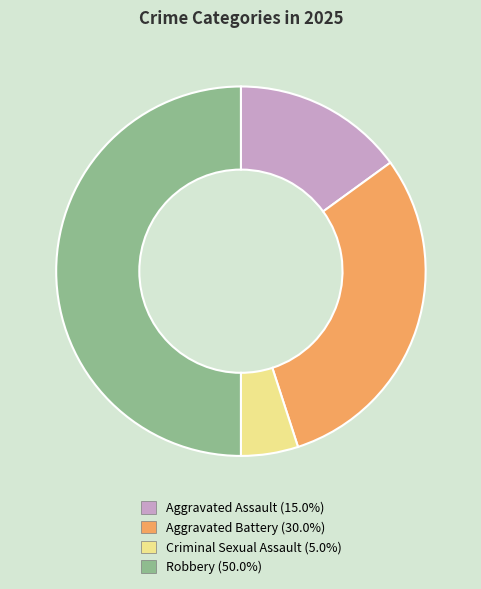

Is the sum of Robbery and Aggravated Battery greater than half?

Yes